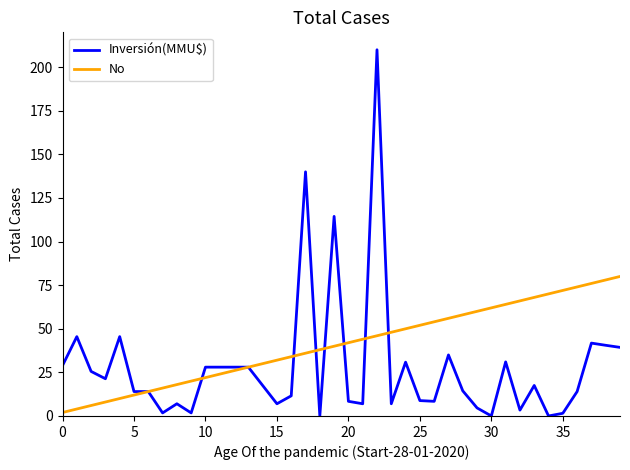

Which series has the largest total across all categories?

No